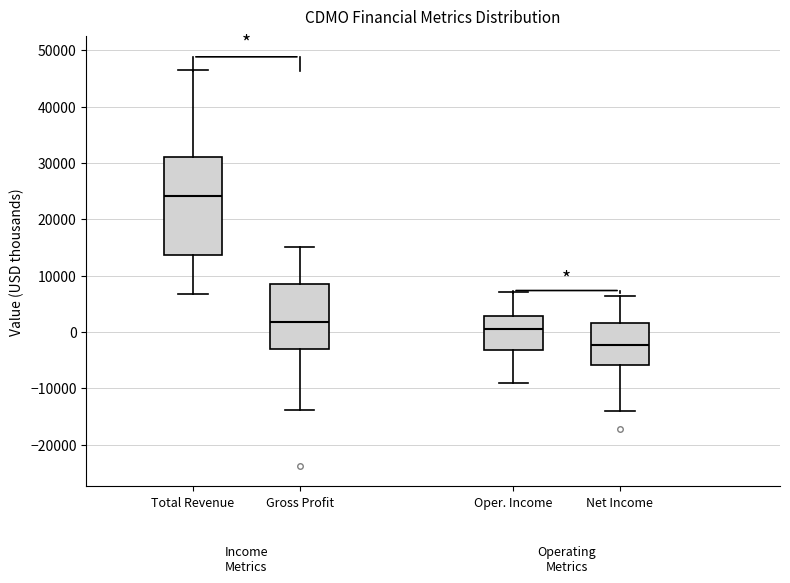

Which box's median line is the highest?

Total Revenue